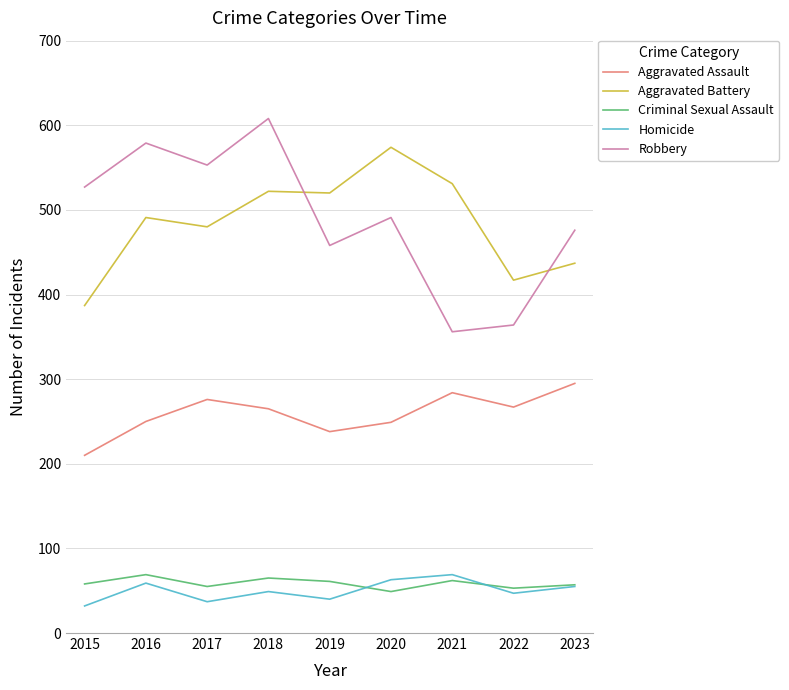

True or false: Aggravated Battery and Homicide intersect in this chart.

False